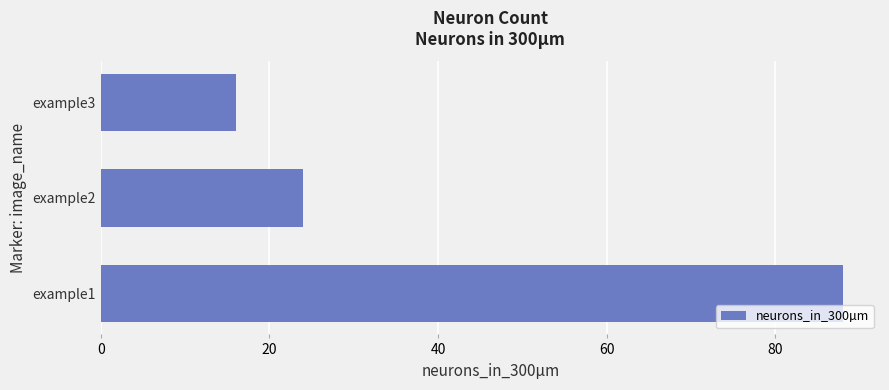

What is the sum of all values?

128